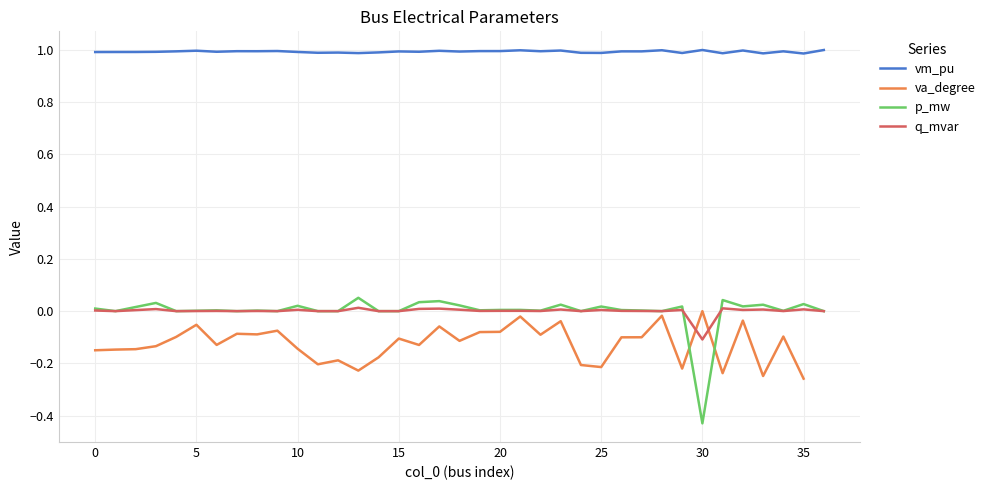

True or false: vm_pu has a value of 1.0 at 23.

True